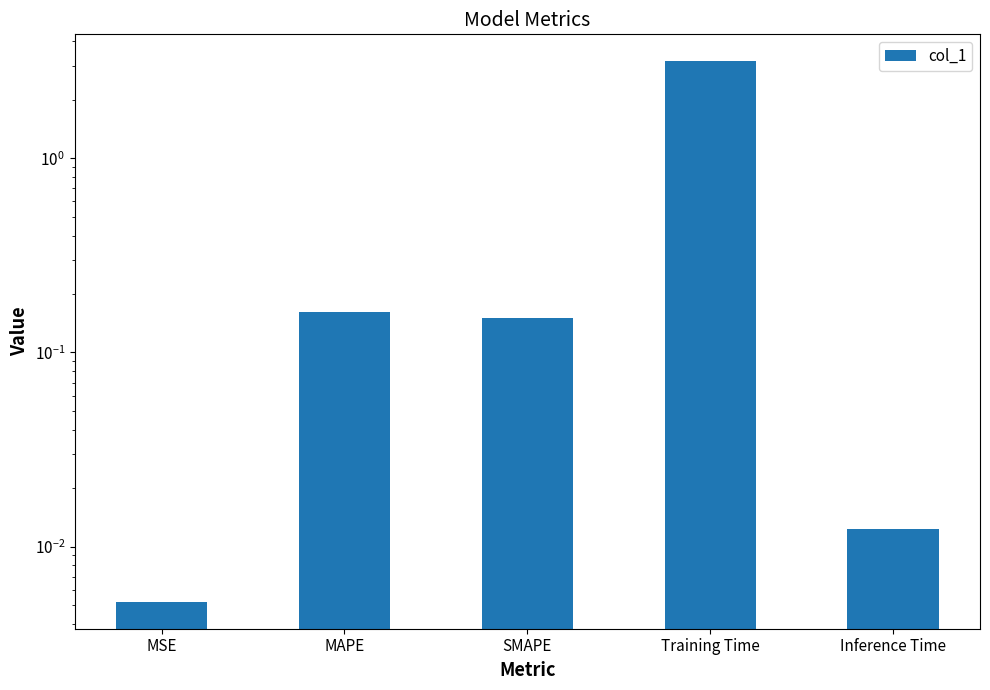

Are the bars grouped side by side (vs. stacked)?

No